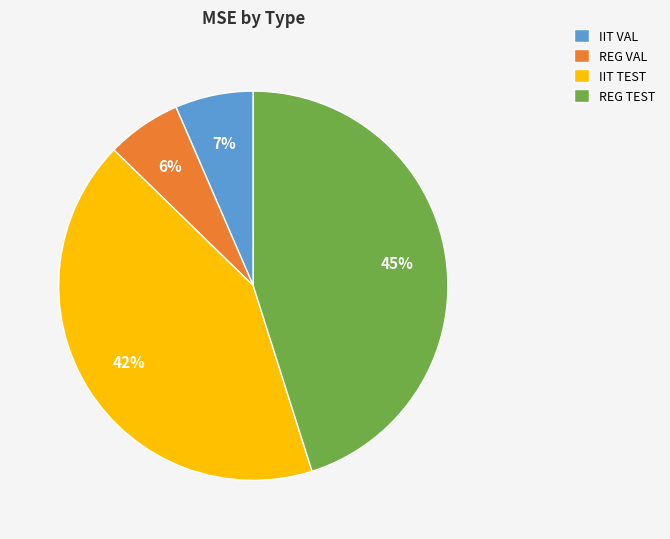

Does IIT TEST represent more than half of the total?

No